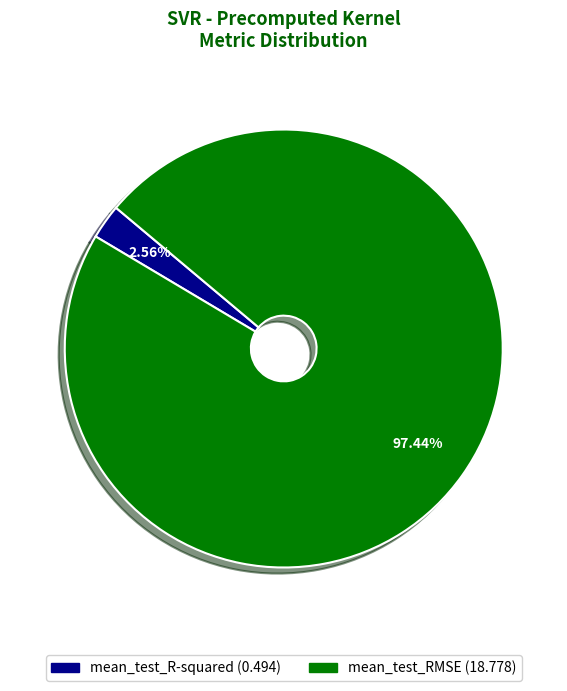

Which category accounts for the majority?

mean_test_RMSE